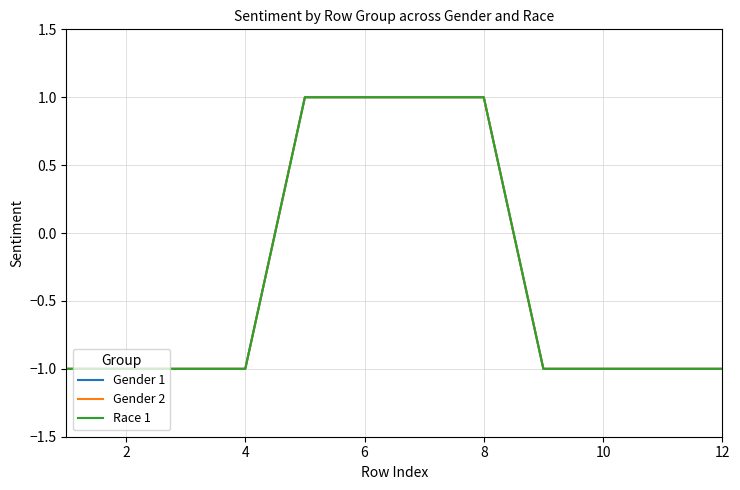

How many Race 1 values are between -1 and 1?

12